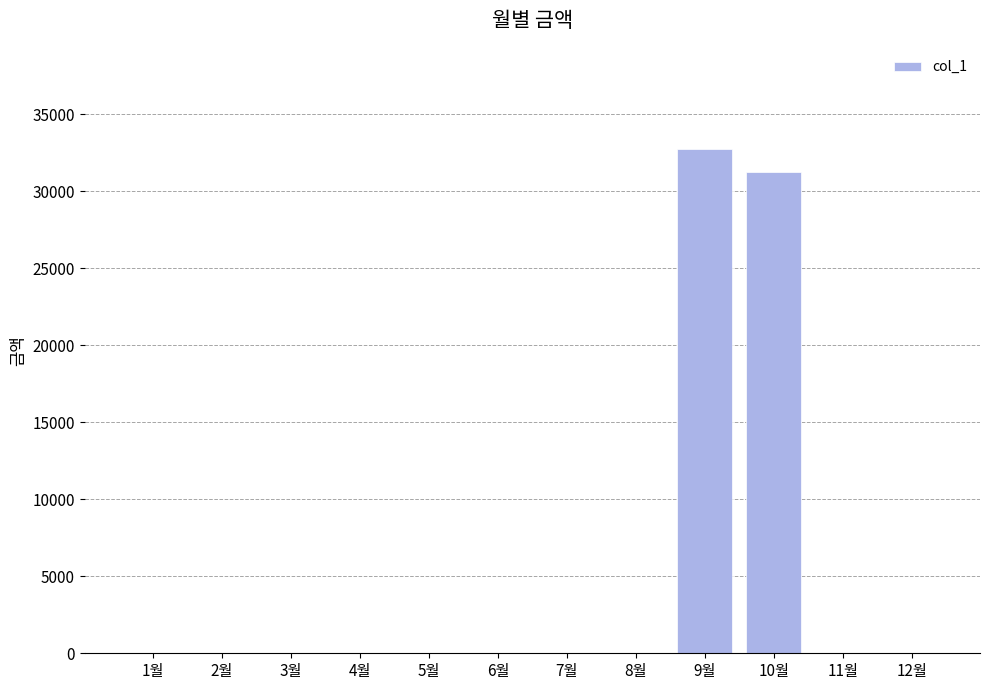

The value at 4월 is -11605. True or false?

False